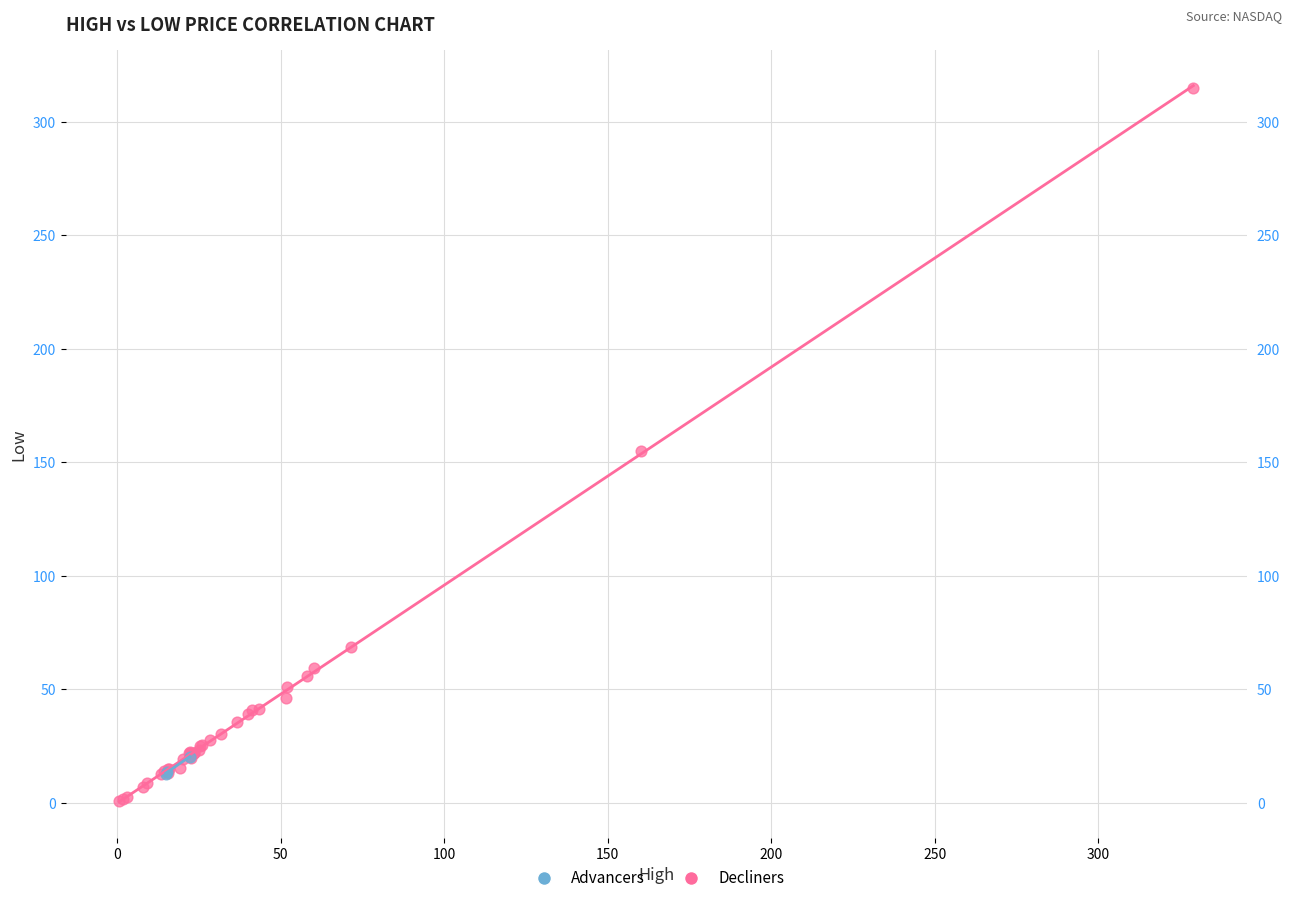

Which series reaches the maximum Y coordinate?

Decliners